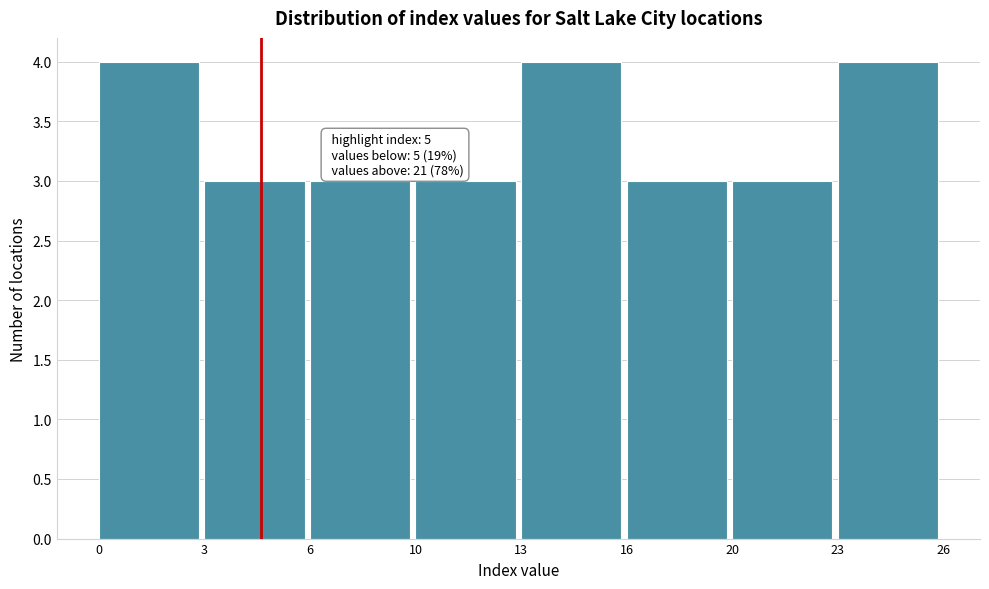

Reading right to left, transcribe all the data shown in this chart.

4	3	3	4	3	3	3	4